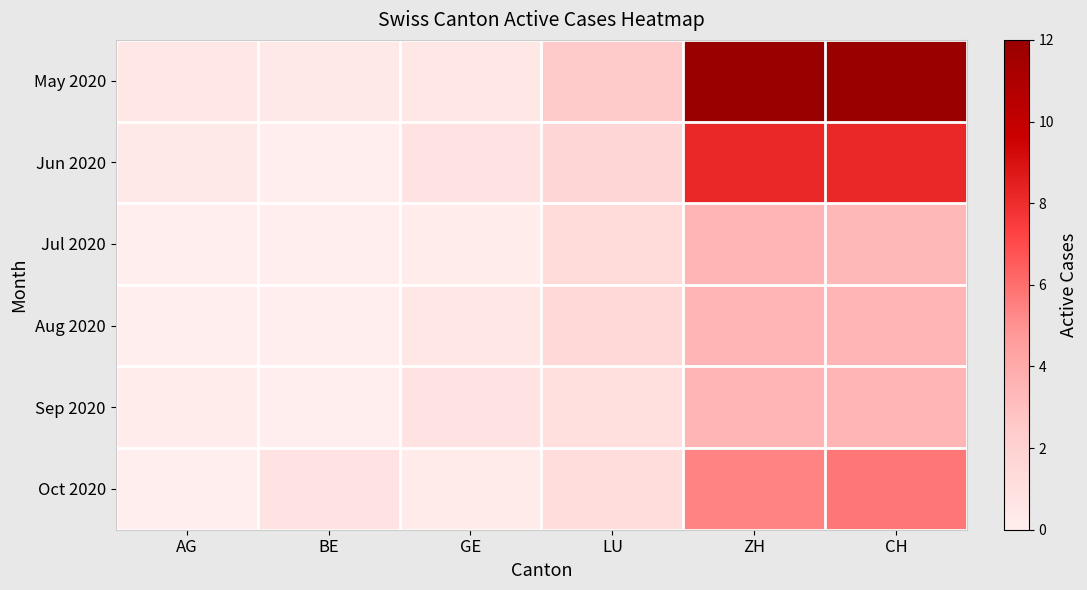

Reading right to left, what are all the values shown in this chart?

May 2020: CH=12.0	ZH=12.0	LU=2.5	GE=0.5	BE=0.3	AG=0.5
Jun 2020: CH=8.2	ZH=8.2	LU=1.7	GE=0.8	BE=0.0	AG=0.3
Jul 2020: CH=3.3	ZH=3.5	LU=1.3	GE=0.2	BE=0.0	AG=0.0
Aug 2020: CH=3.5	ZH=3.5	LU=1.5	GE=0.5	BE=0.0	AG=0.0
Sep 2020: CH=3.5	ZH=3.5	LU=1.0	GE=0.8	BE=0.0	AG=0.2
Oct 2020: CH=5.8	ZH=5.4	LU=1.2	GE=0.2	BE=0.8	AG=0.0